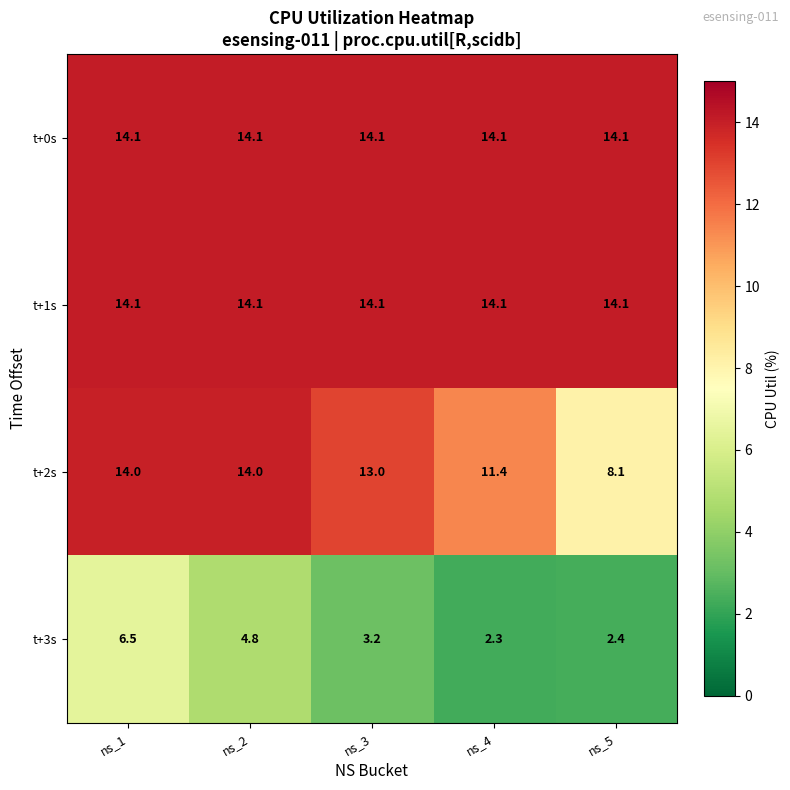

Count the number of data series in this chart.

4